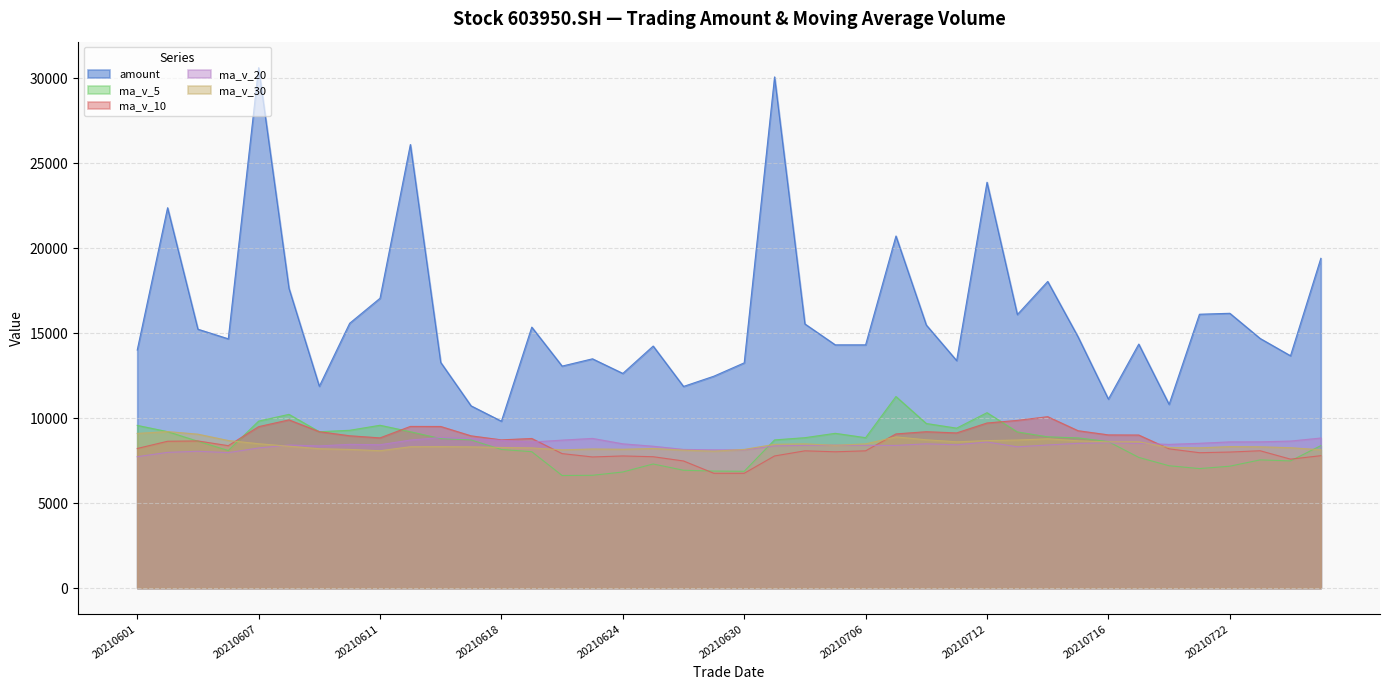

What is the difference between the ma_v_20 values at 20210714 and 20210727?

409.0